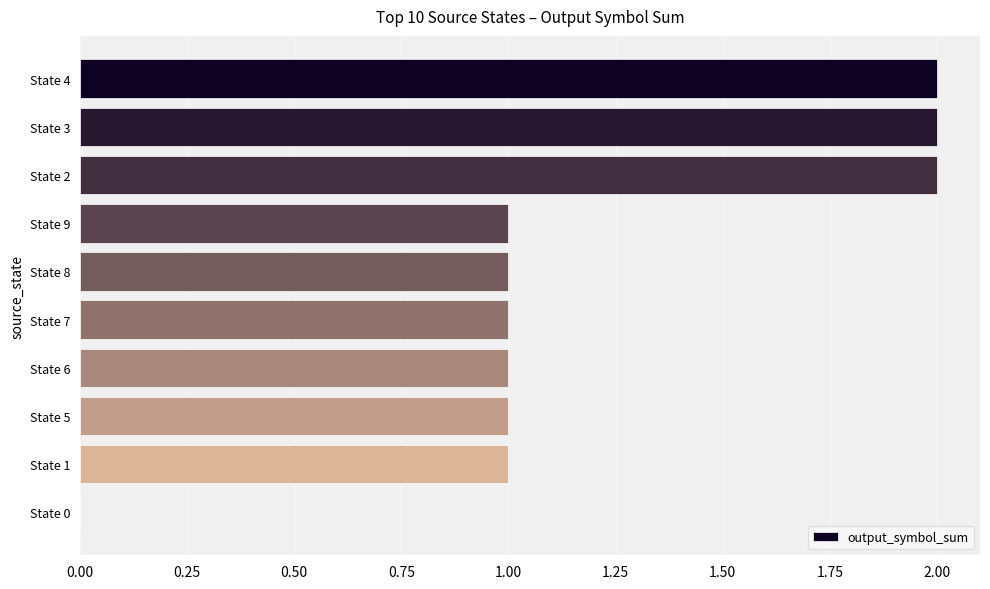

What is the sum of all values?

12